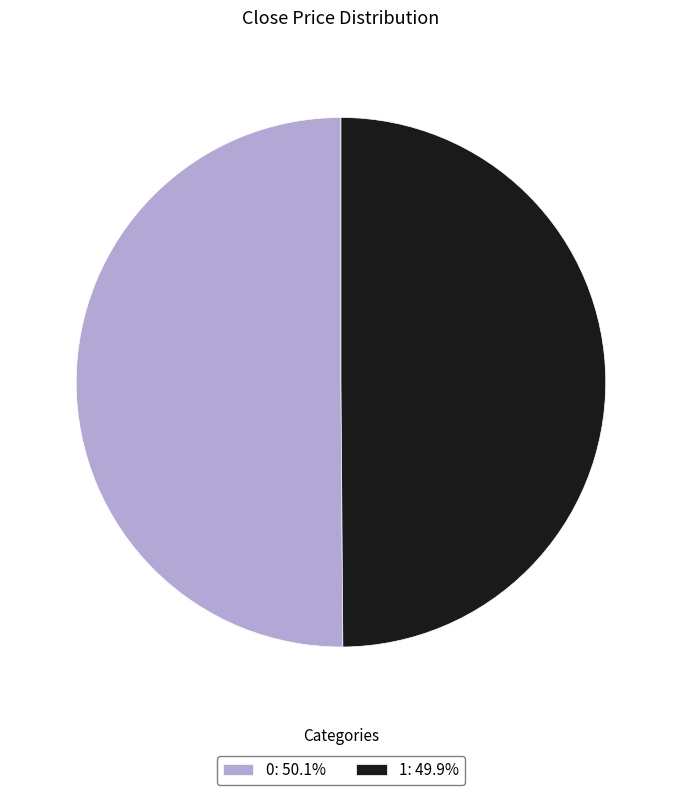

Approximately how many times larger is the value at 1: 49.9% compared to 0: 50.1%?

1.0